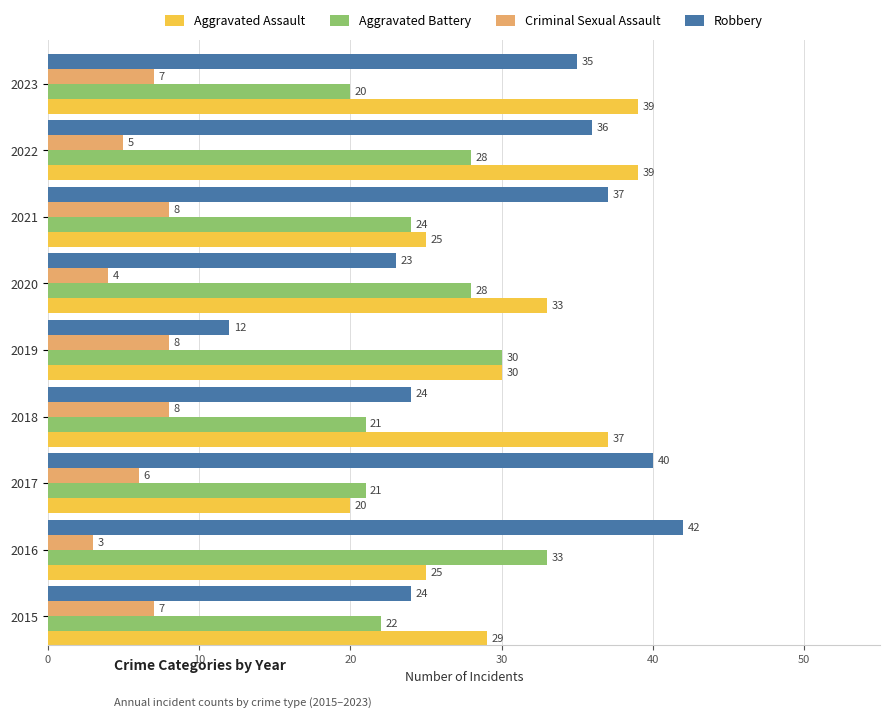

The value of Criminal Sexual Assault at 2021 is 5. True or false?

False